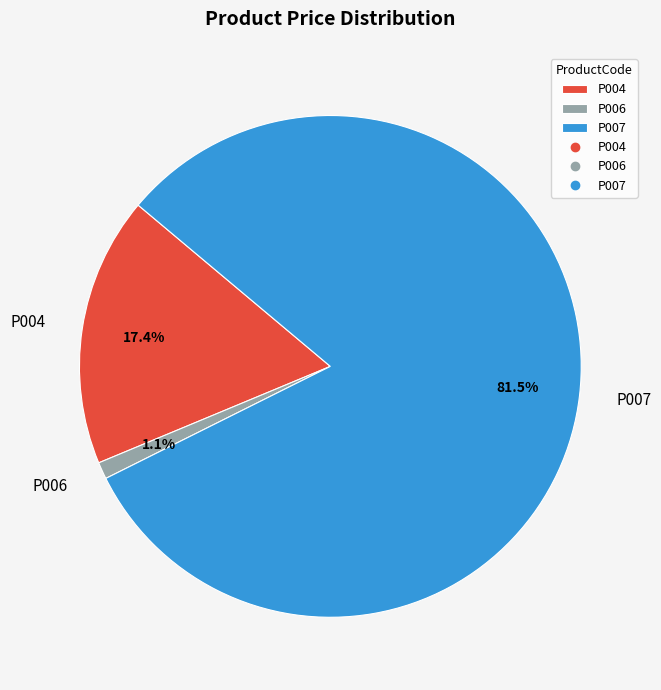

Rank the categories by value from highest to lowest.

P007, P004, P006